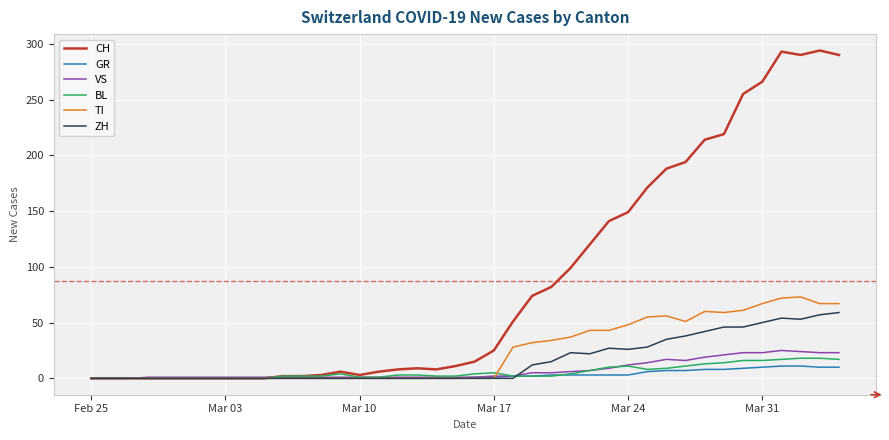

What is the average value of the BL series?

6